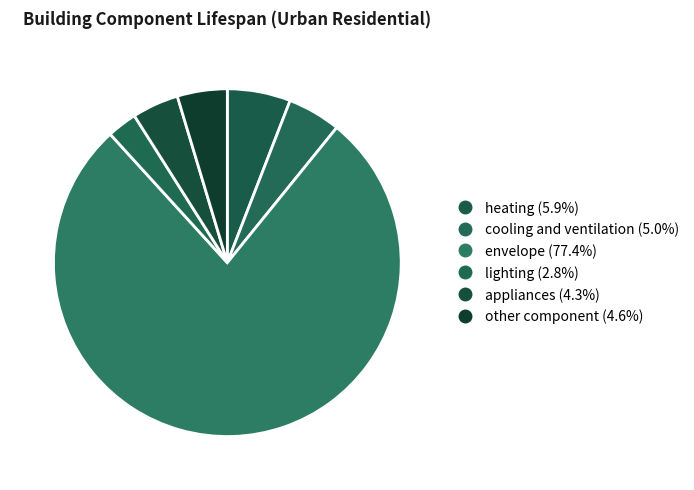

What portion of the pie excludes other component?

95.4%